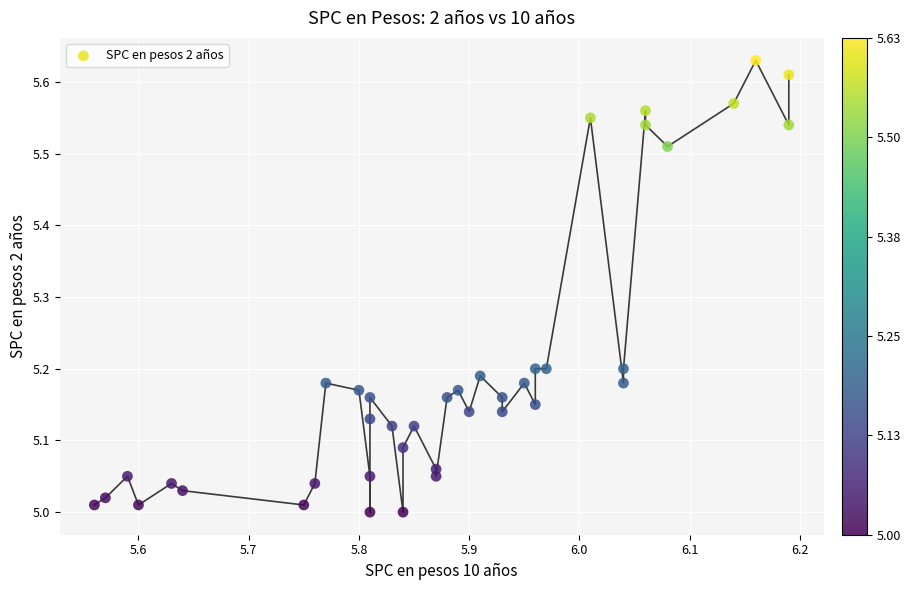

What is the range of X values (max minus min)?

0.6